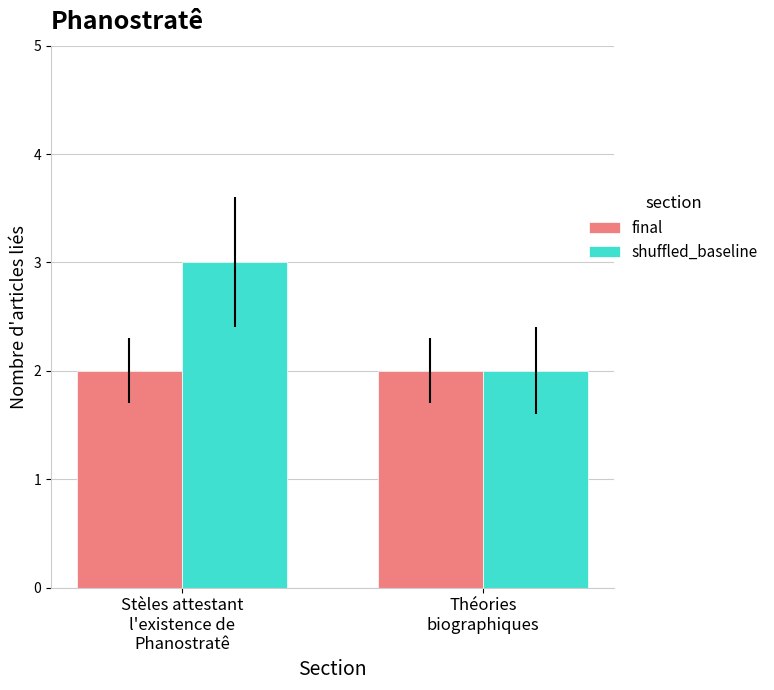

What is the minimum value shown in the chart?

2